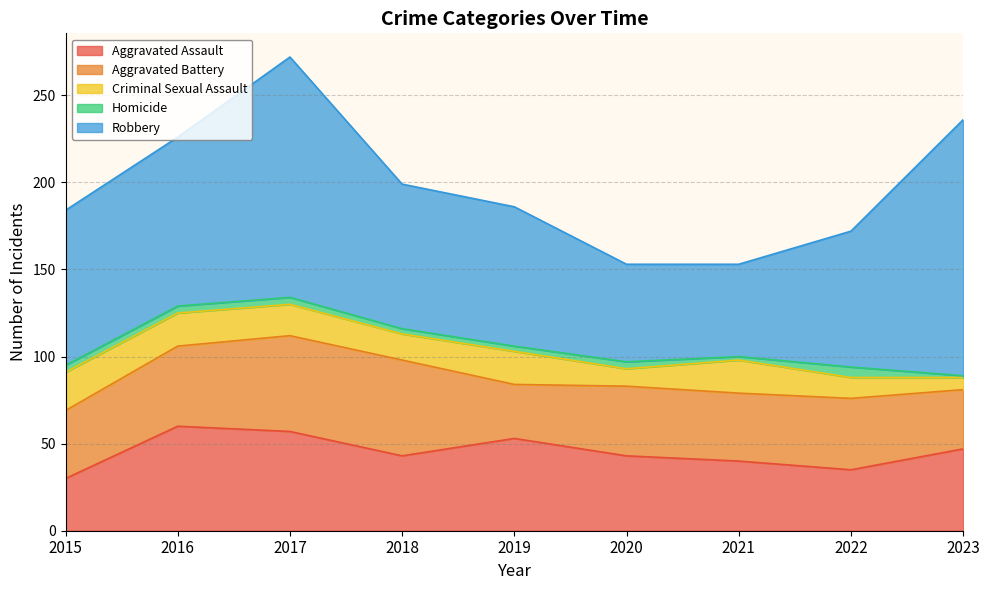

What is the total value across all series at 2015?

184